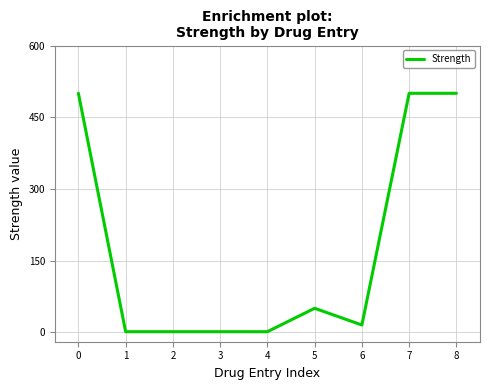

What is the difference between the maximum and minimum values?

499